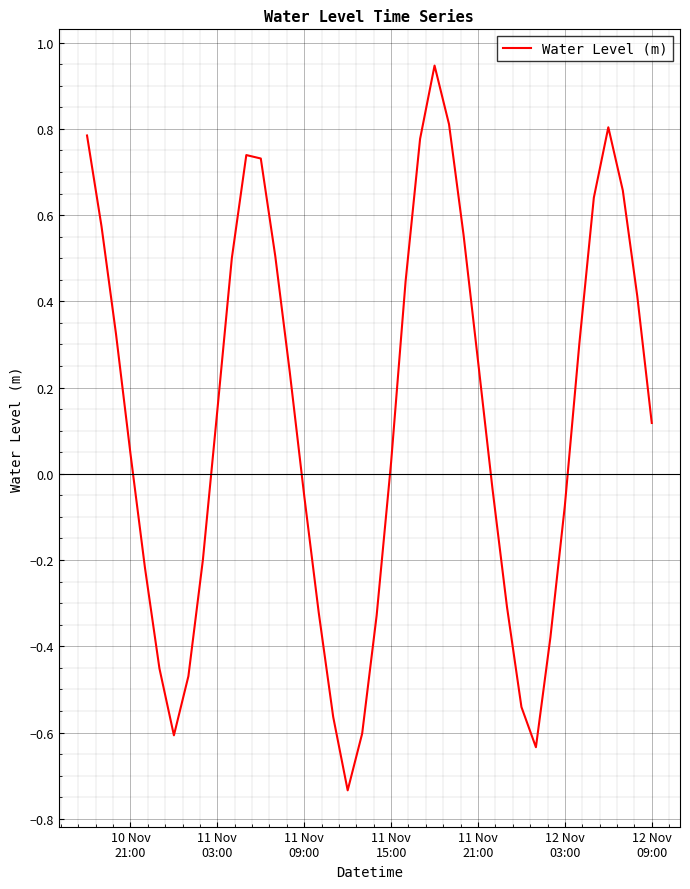

How many lines are shown in the chart?

1